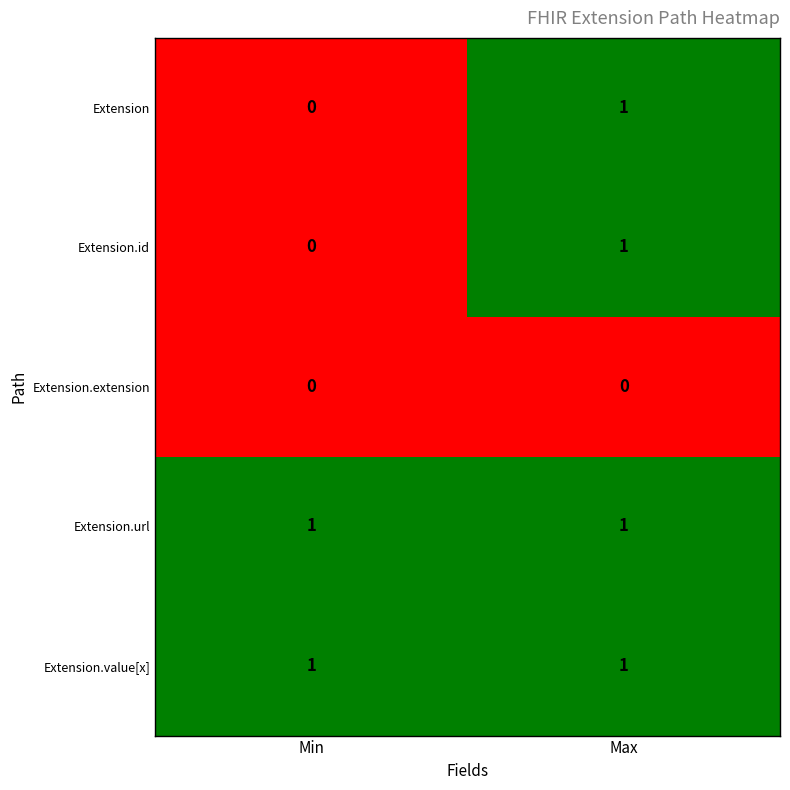

Reading right to left, what are all the values shown in this chart?

Extension: Max=1	Min=0
Extension.id: Max=1	Min=0
Extension.extension: Max=0	Min=0
Extension.url: Max=1	Min=1
Extension.value[x]: Max=1	Min=1